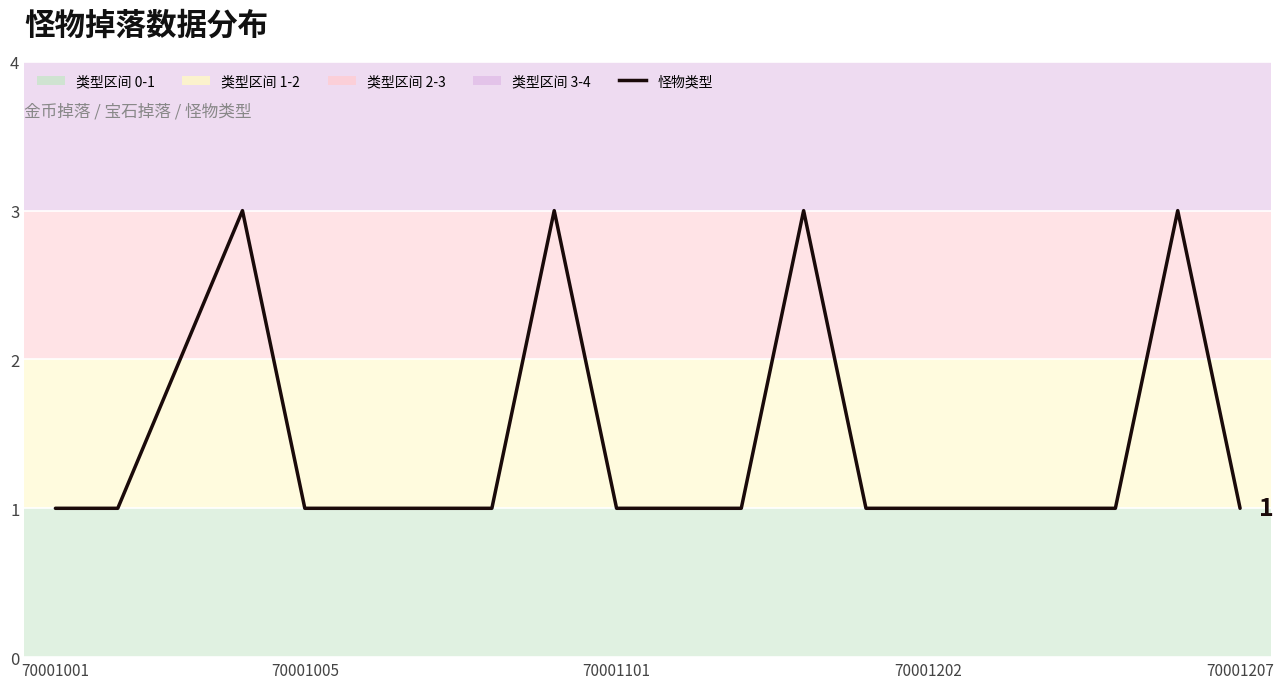

What is the sum of all values?

29